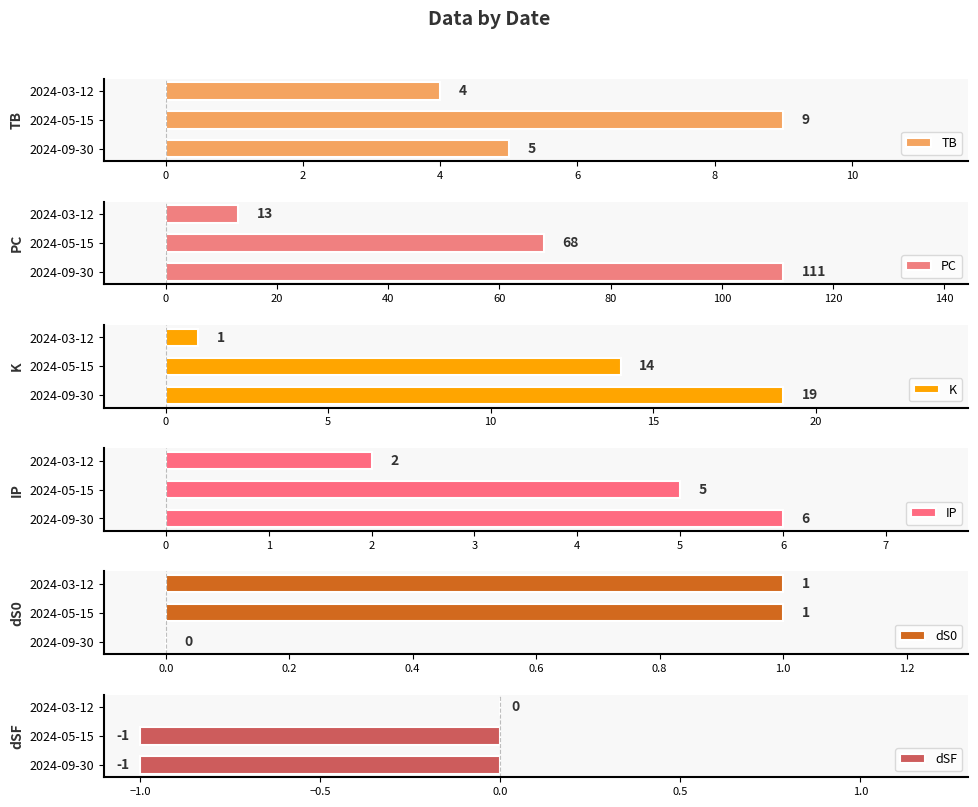

Does the chart contain stacked bars?

No